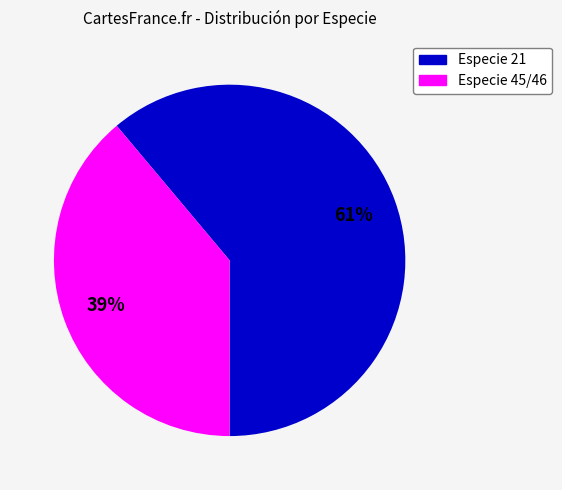

How many slices are in this pie chart?

2